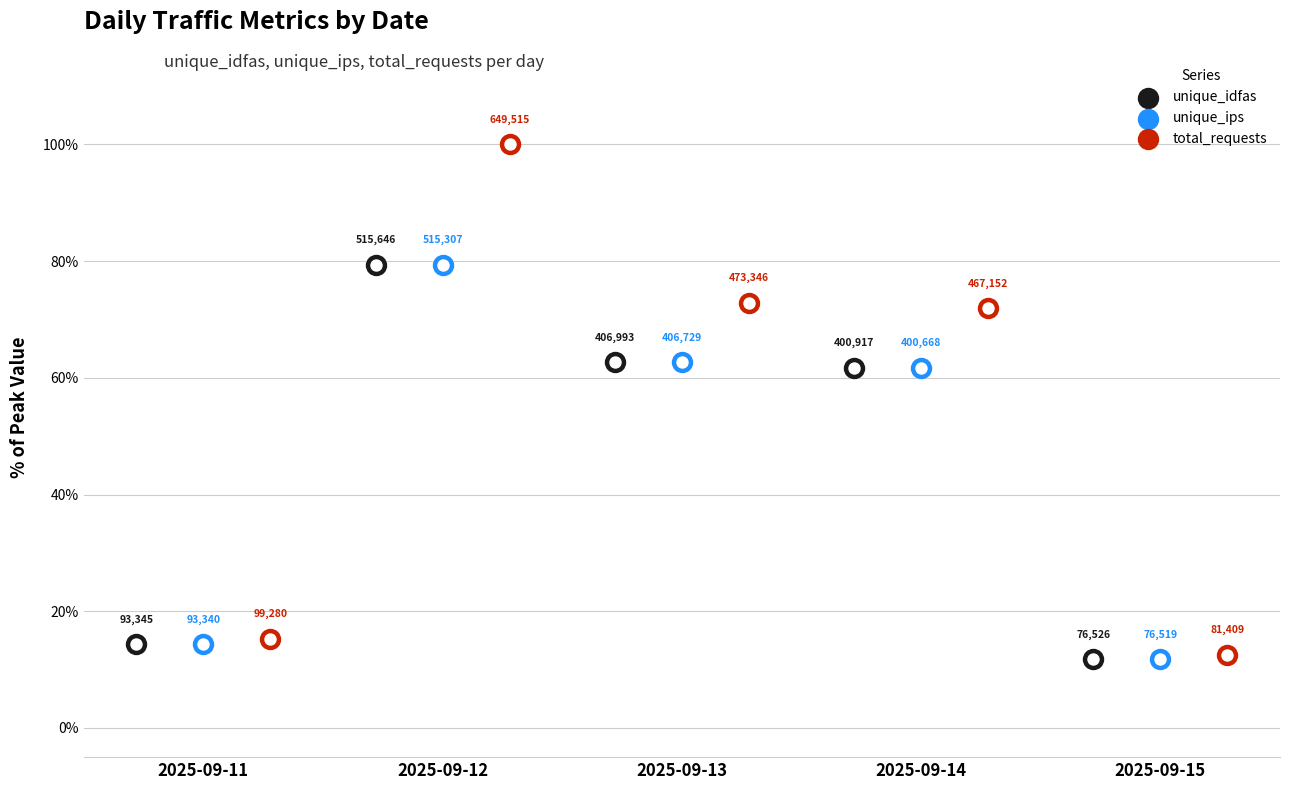

Which series has the largest total across all categories?

total_requests